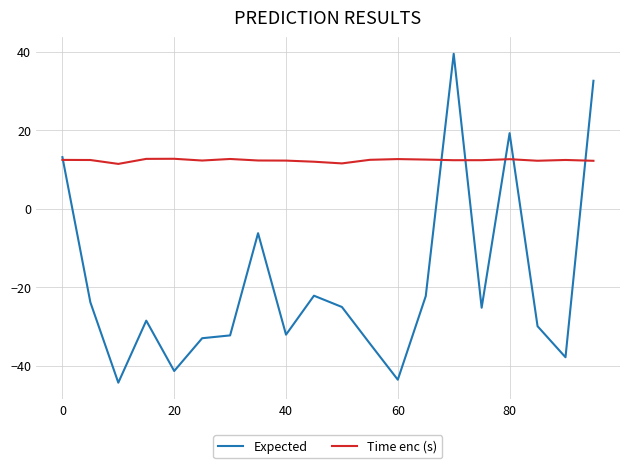

Rank the series by their average value, from highest to lowest.

Time enc (s), Expected